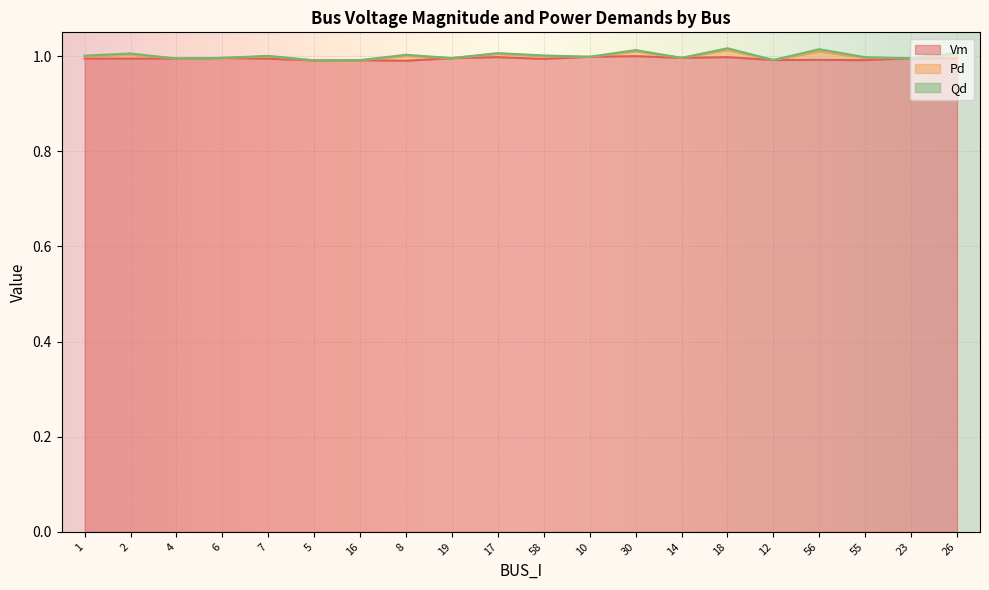

What is the minimum value for Vm?

1.0